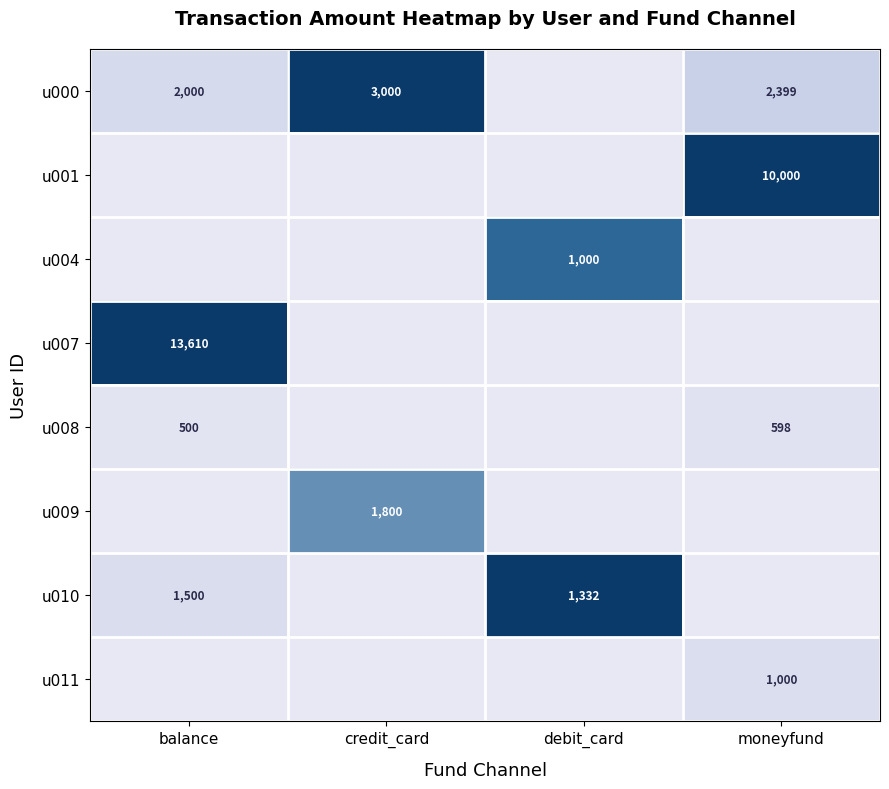

The u009 series shows 2983 at credit_card. True or false?

False